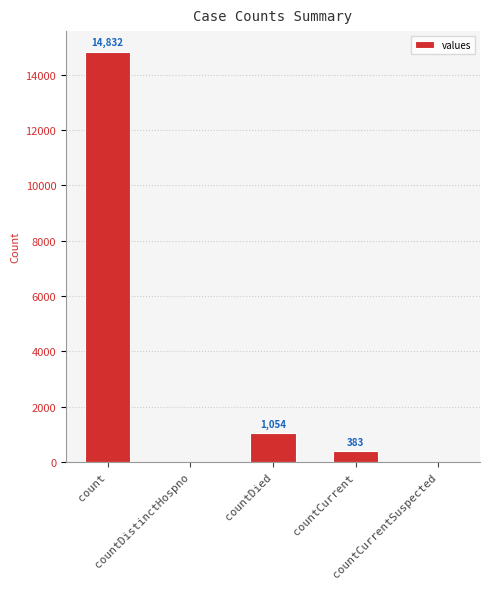

How many series are shown in this chart?

1